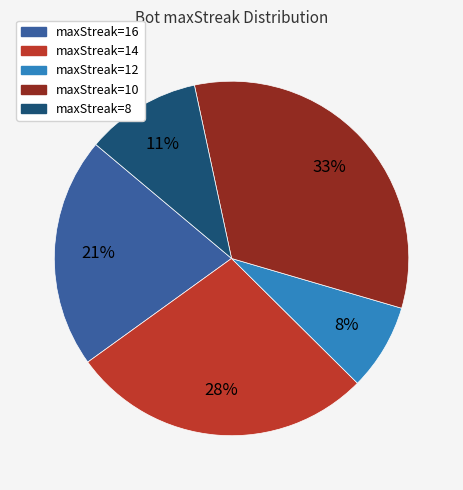

To the nearest percent, what is the difference between the largest and smallest slice percentages?

25%